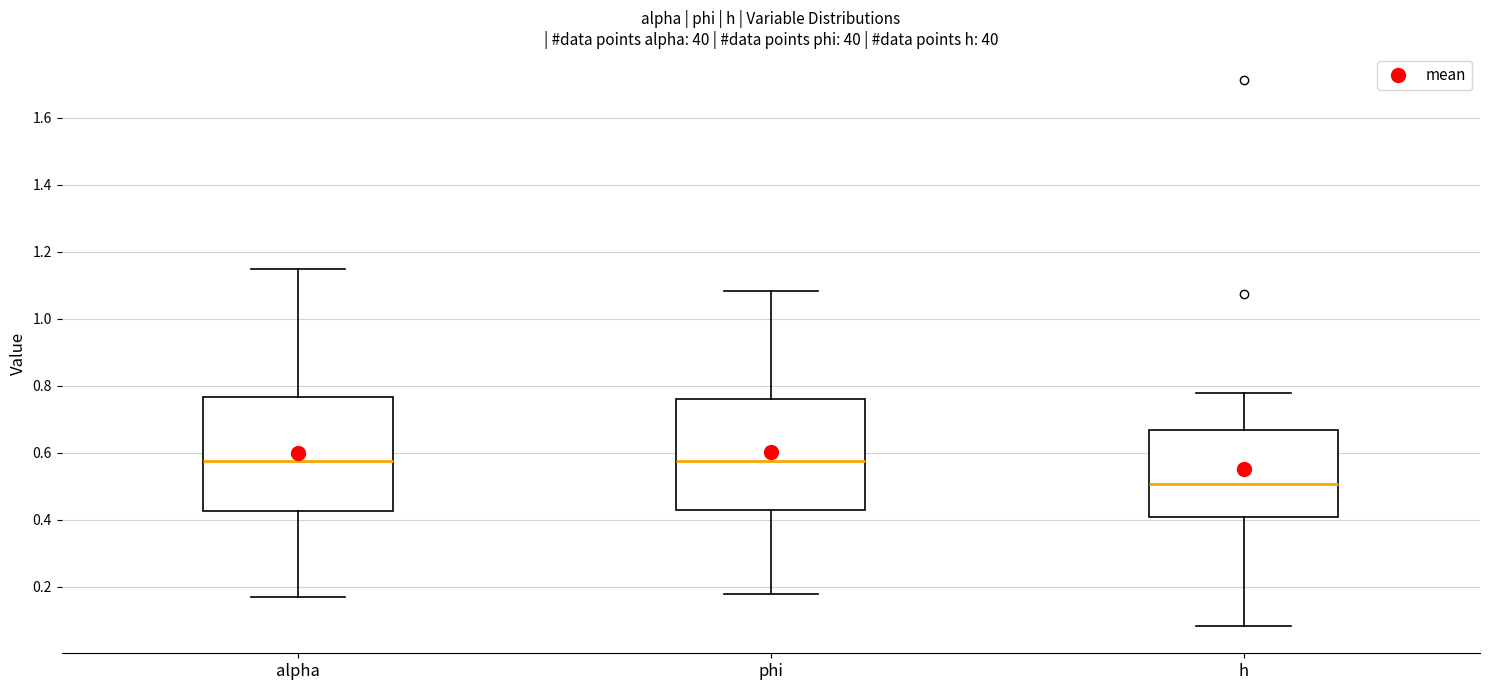

Reading left to right, read every box against the y-axis: the position of its median line, the range the box covers, and the ends of its whiskers. The values are not printed on the chart, so give them approximately, as read against the axis.

alpha: median 0.58, box 0.42 to 0.76, whiskers 0.16 to 1.14
phi: median 0.58, box 0.42 to 0.76, whiskers 0.18 to 1.08
h: median 0.50, box 0.40 to 0.66, whiskers 0.08 to 0.78